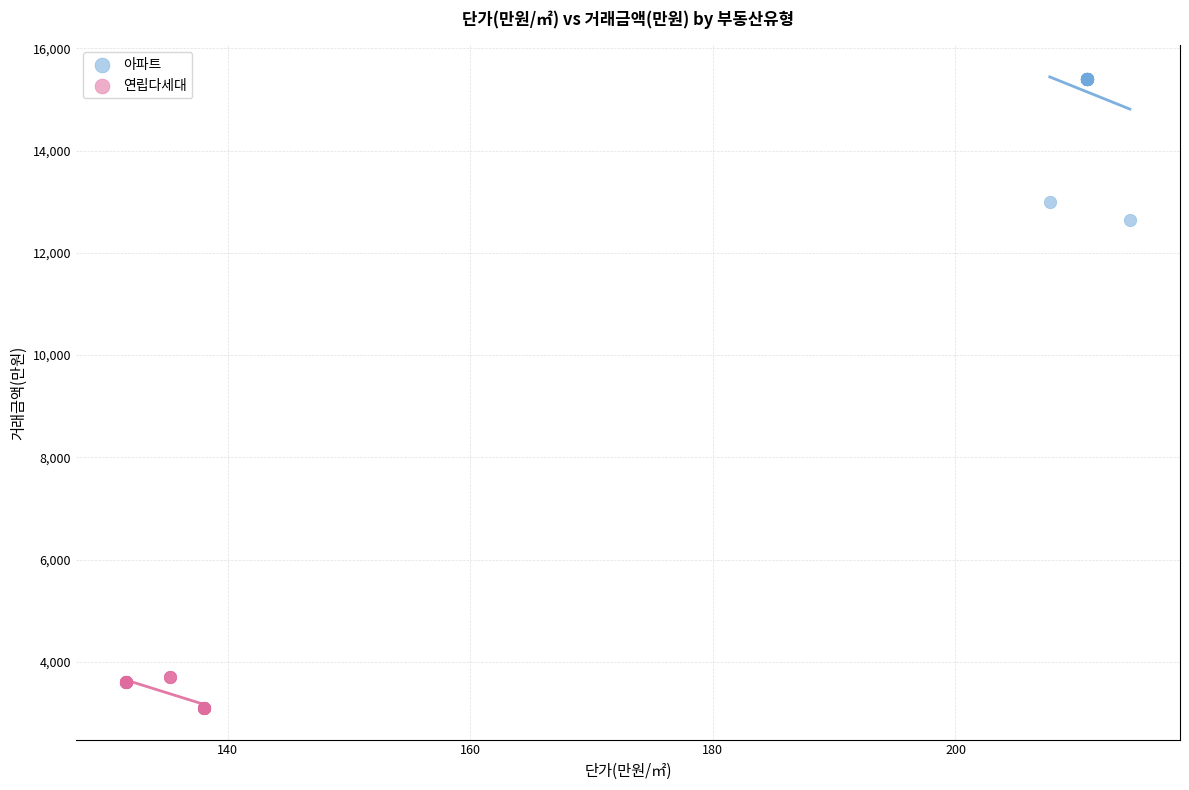

What are all the series names shown in the legend?

아파트, 연립다세대